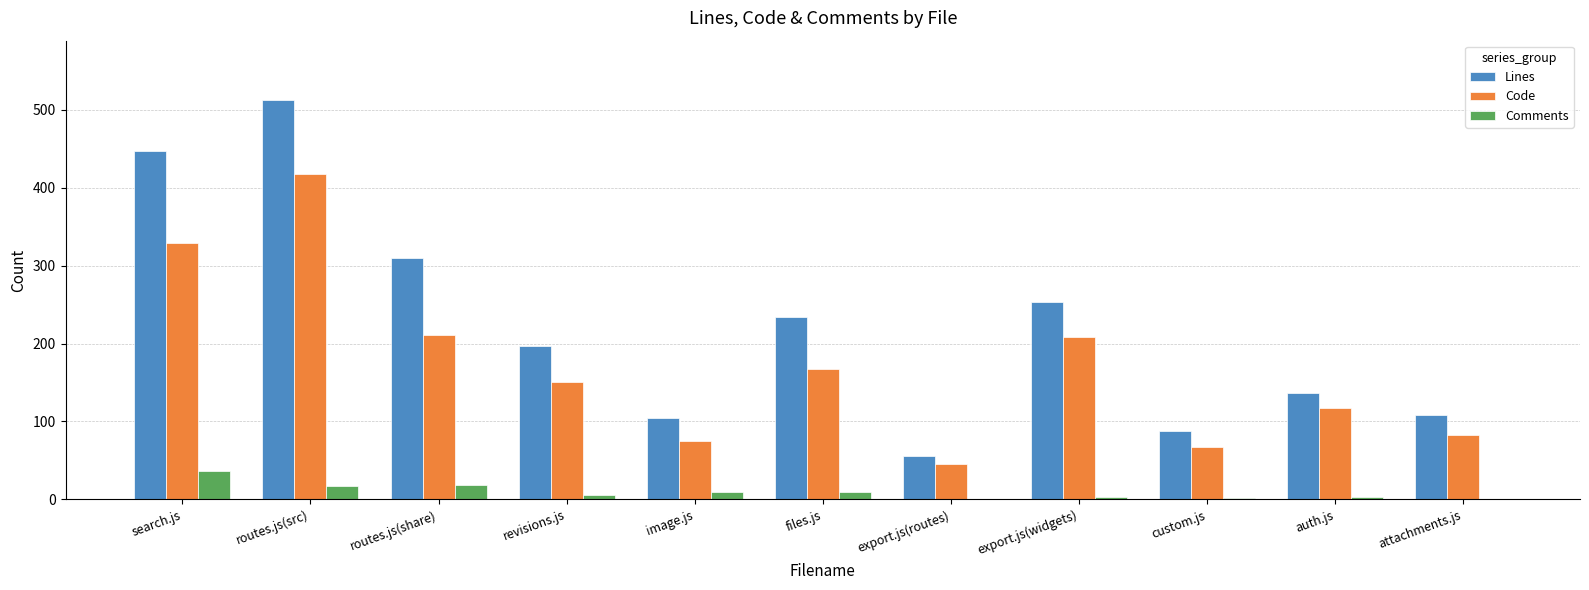

Which category has the highest value in the Code series?

routes.js(src)